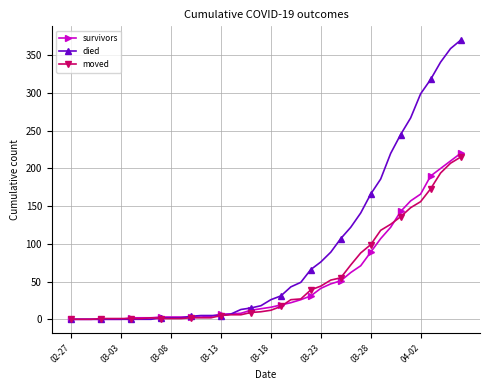

Does the chart have visible grid lines?

Yes